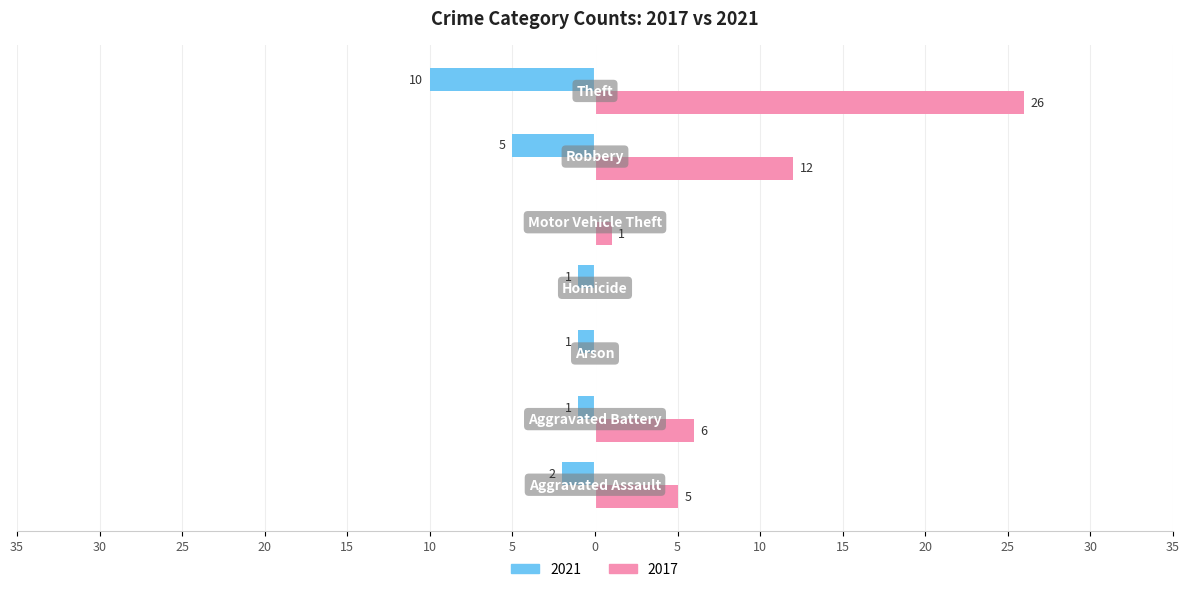

Which series has the largest range (max minus min)?

2017